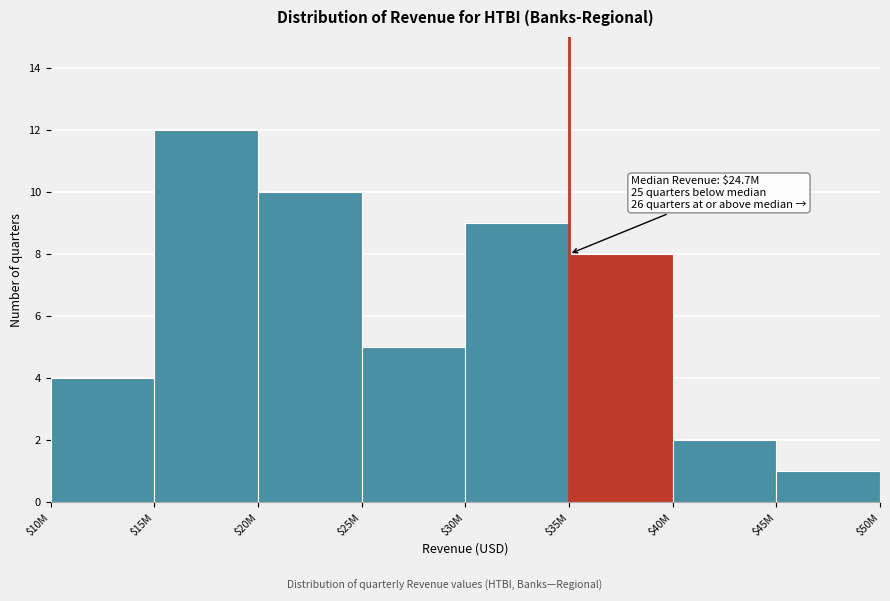

Reading left to right, transcribe all the data shown in this chart.

4	12	10	5	9	8	2	1